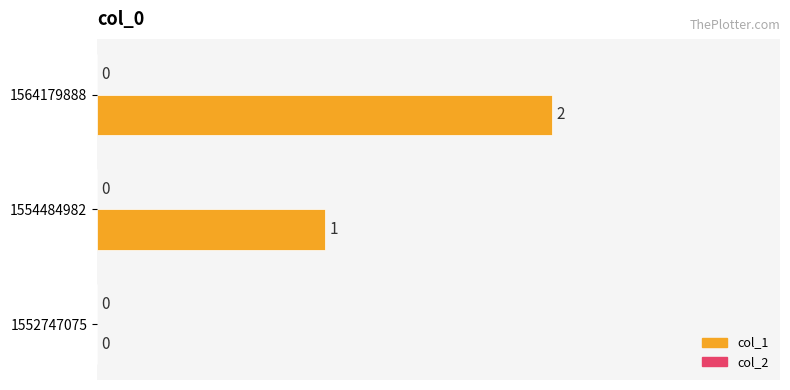

Count the number of categories in the chart.

3